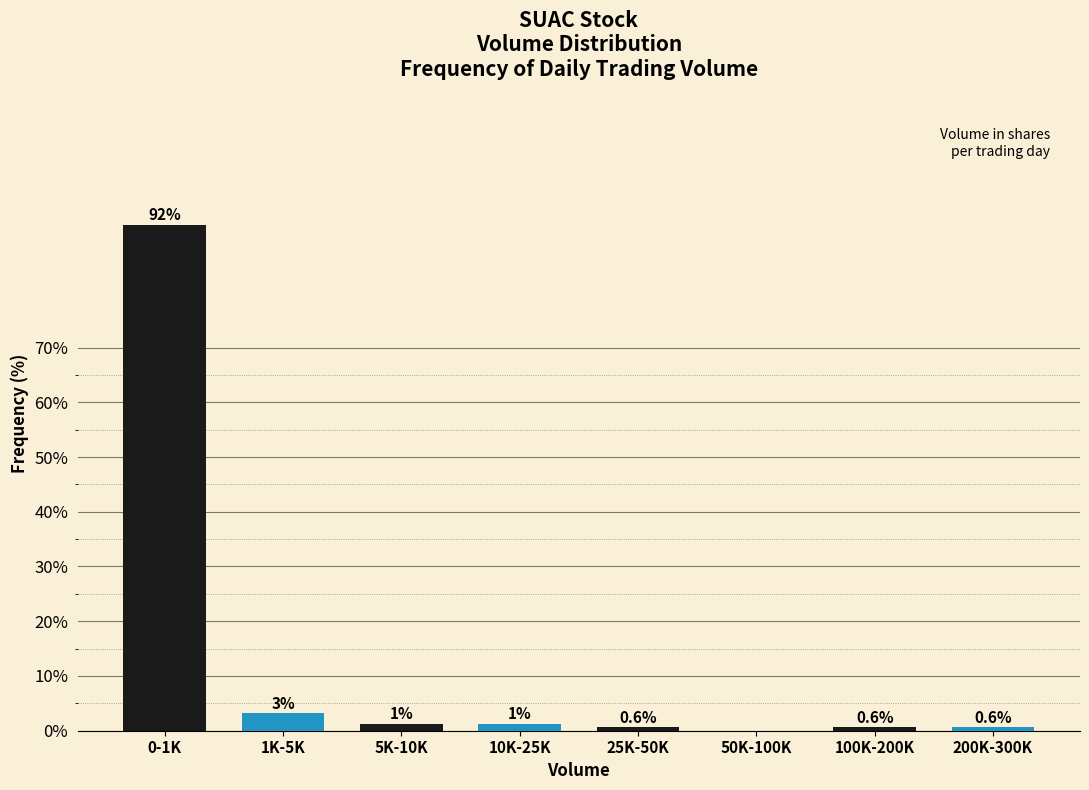

Where does the data first go above 1?

0-1K